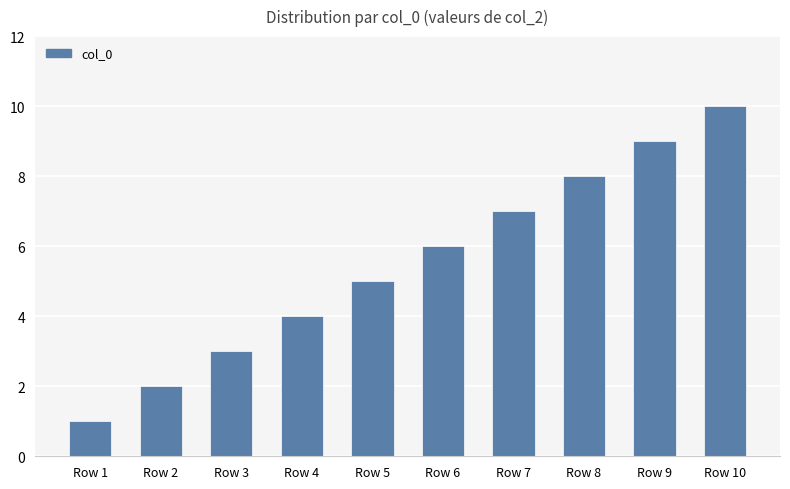

What is the value of the 8th bar from the left?

8